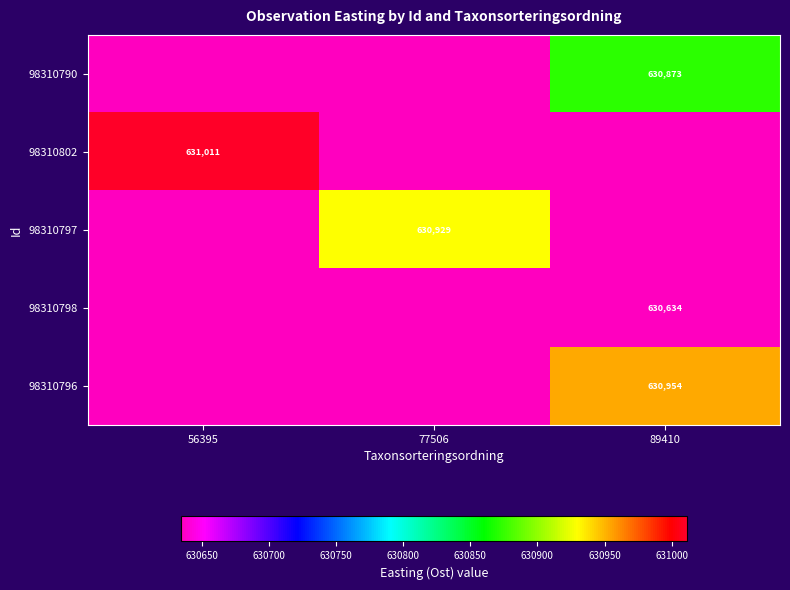

Which has a higher value, 89410 or 77506?

89410